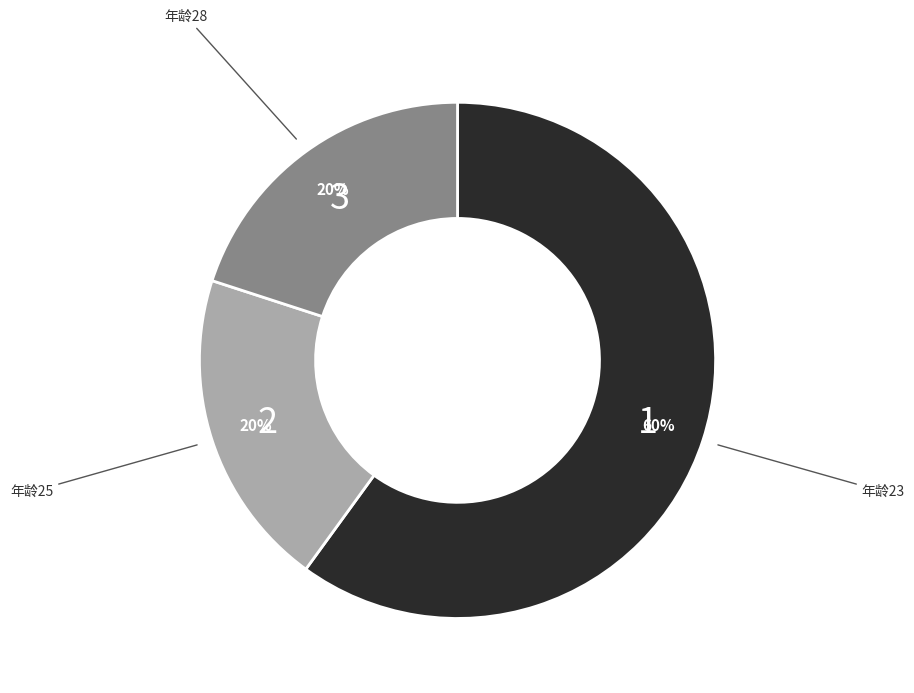

To the nearest percent, what is the difference between the largest and smallest slice percentages?

40%